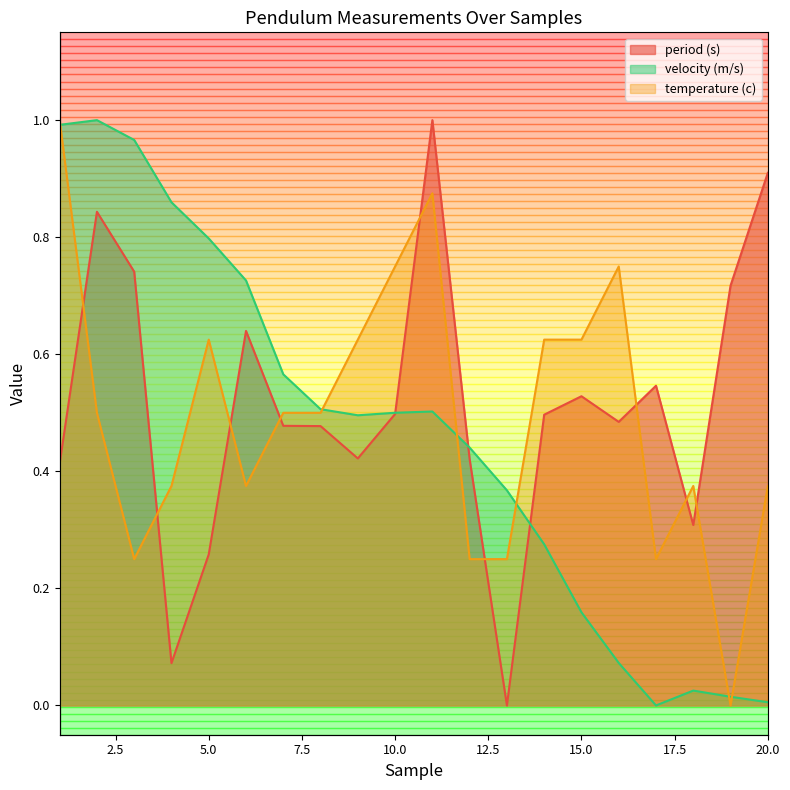

Between which two adjacent categories do temperature (c) and velocity (m/s) first intersect?

1 and 2